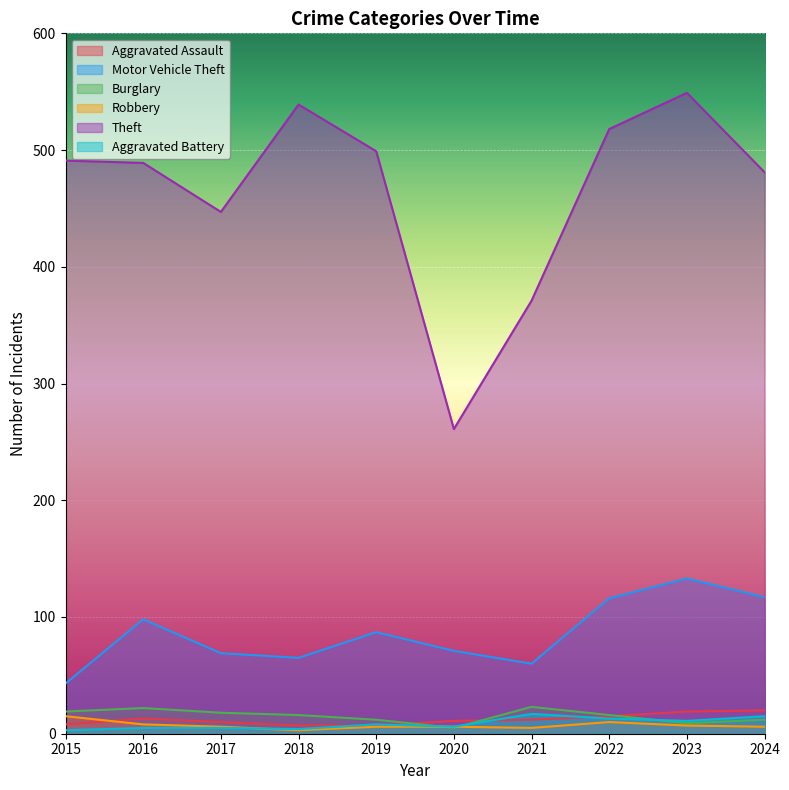

The value of Aggravated Assault at 2016 is 4. True or false?

False